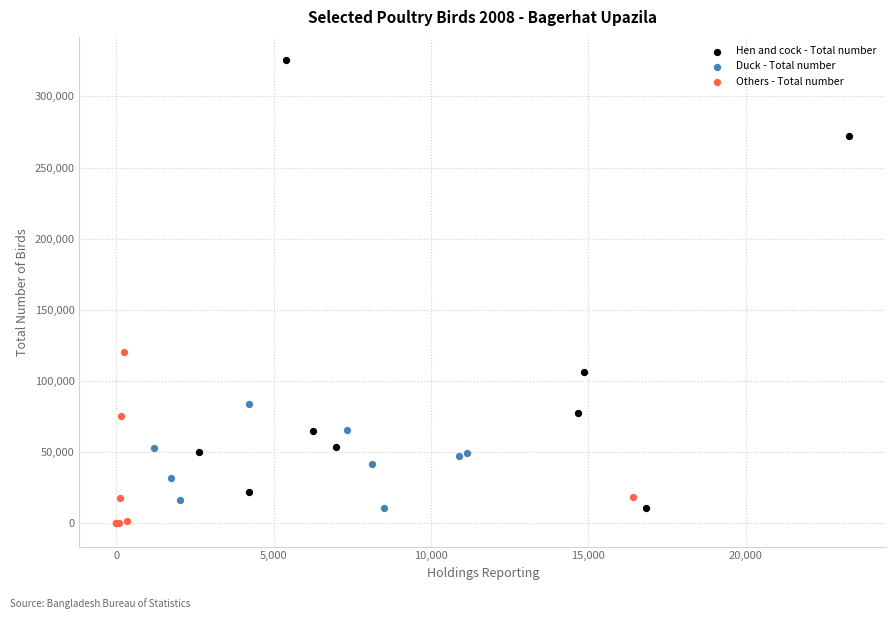

What are all the series names shown in the legend?

Hen and cock - Total number, Duck - Total number, Others - Total number